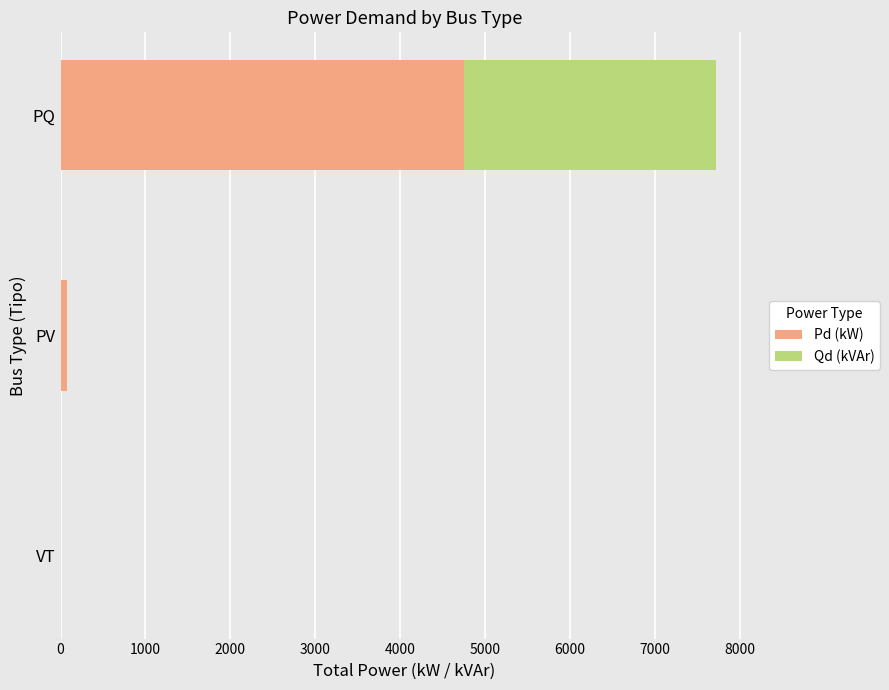

What is the approximate value of Pd (kW) at PQ?

4751.5